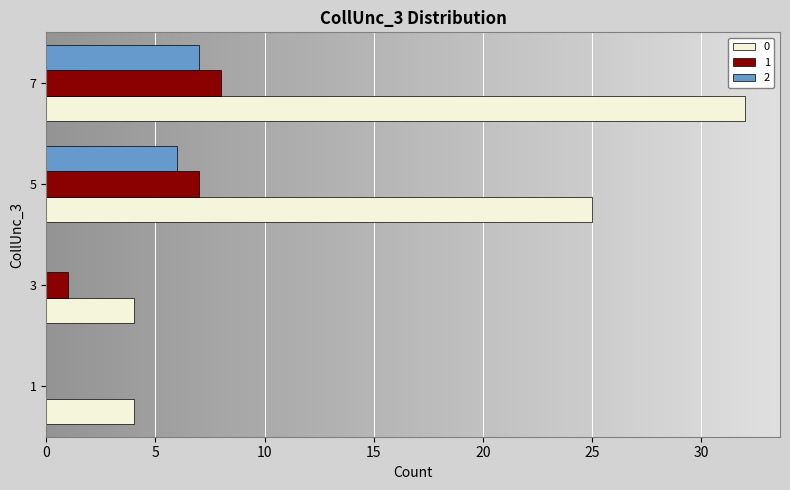

Is the value of 1 at 3 greater than the value of 2 at 7?

No